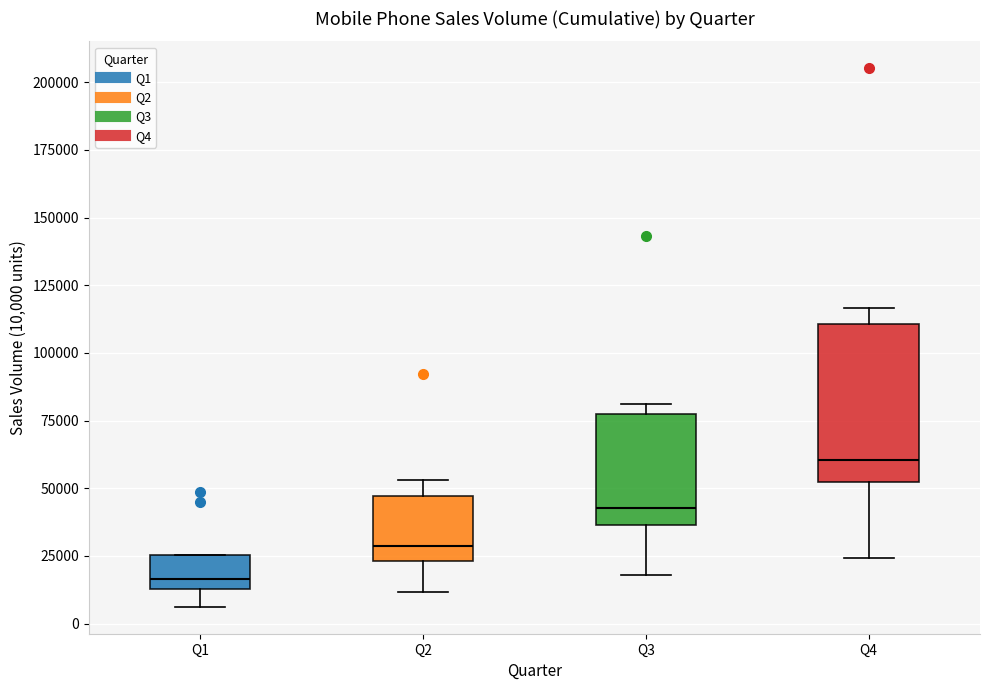

Which box is the tallest, from its lower edge to its upper edge?

Q4